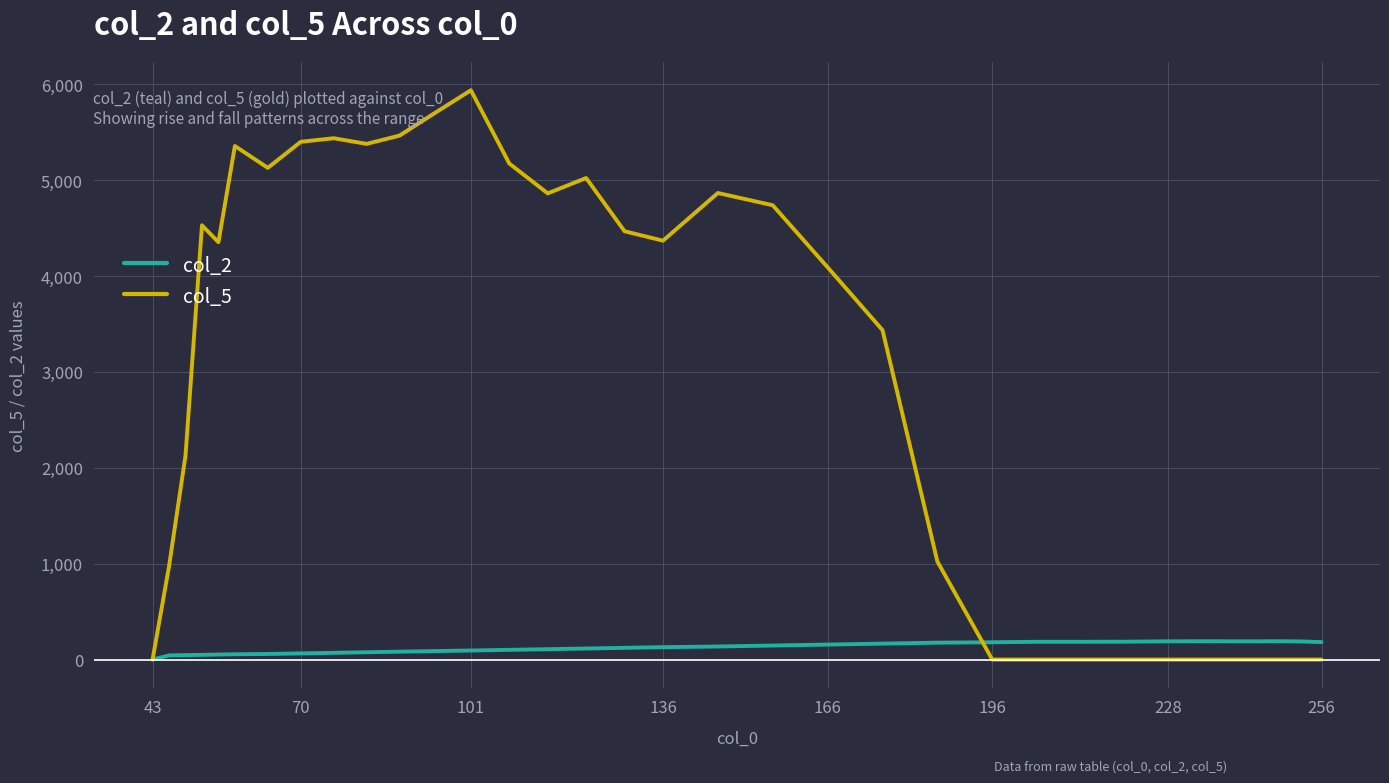

Rank the series by their average value, from highest to lowest.

col_5, col_2